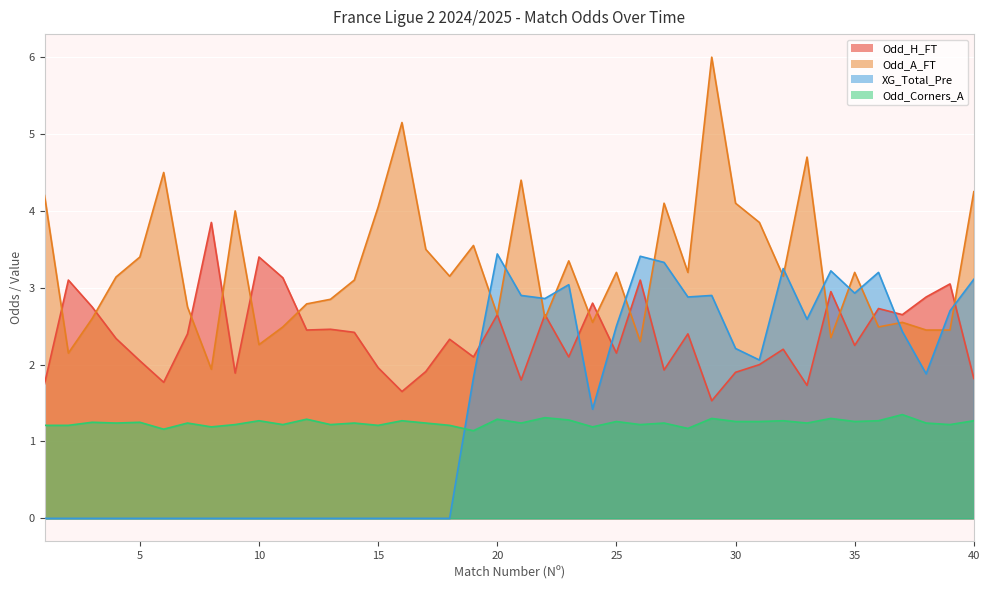

Which category has the lowest value in the XG_Total_Pre series?

1